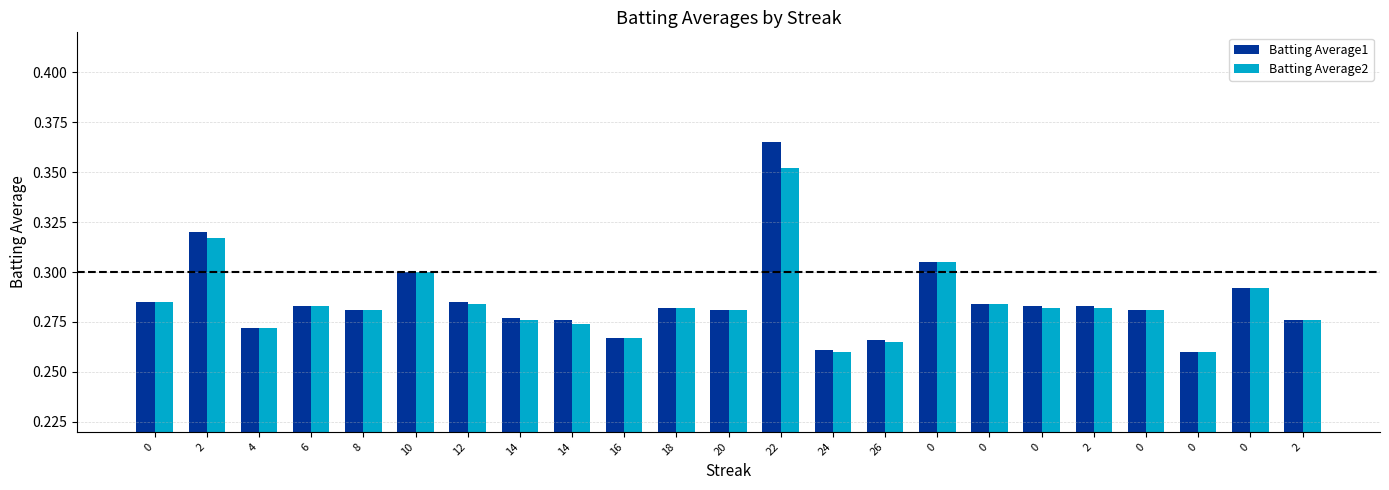

At which label does Batting Average1 reach its peak?

22